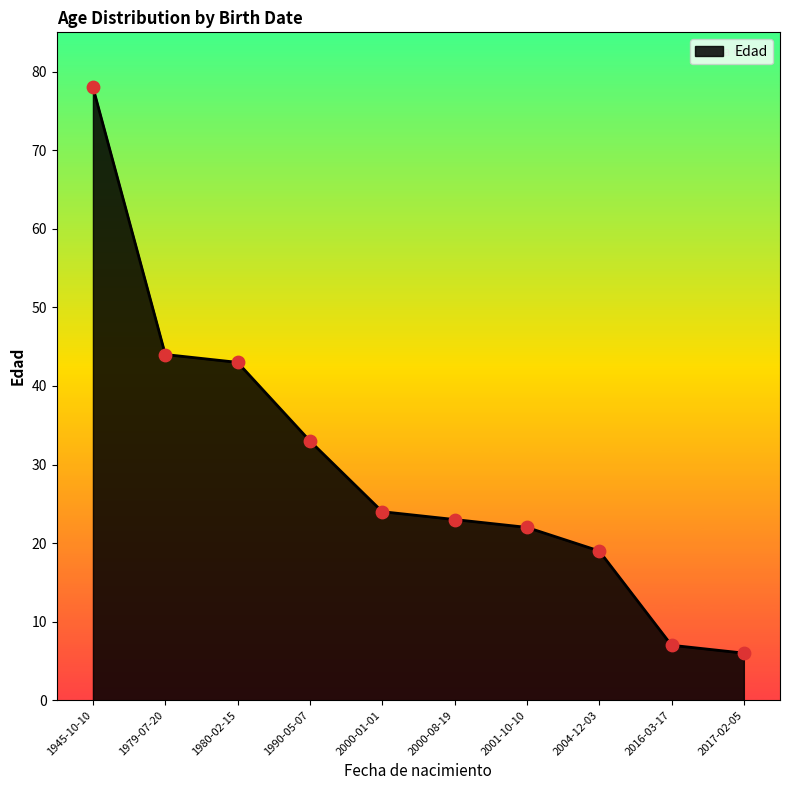

Approximately how many times larger is the value at 1979-07-20 compared to 1990-05-07?

1.3